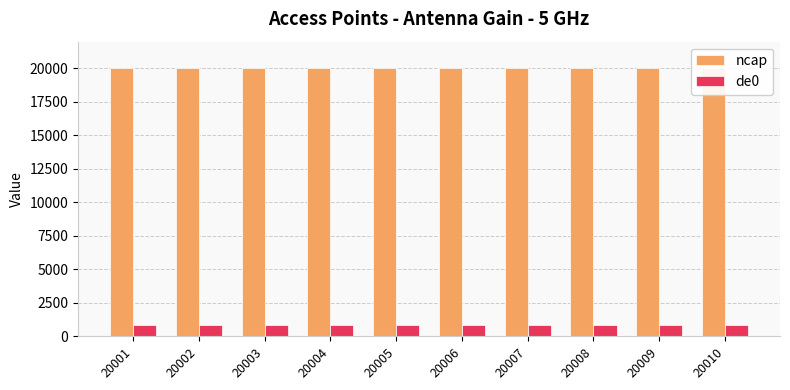

Is it true that ncap equals 5722 at 20007?

False